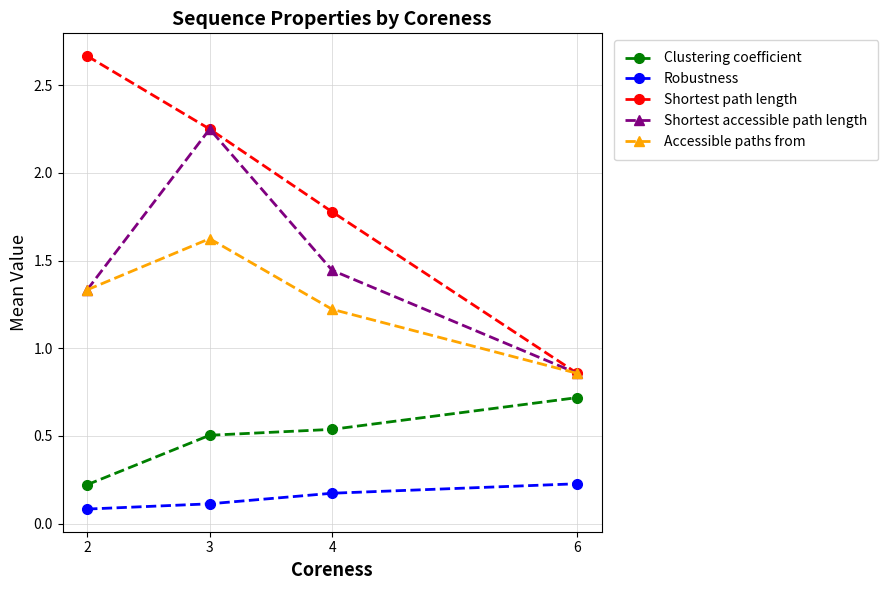

Which series has the largest total across all categories?

Shortest path length